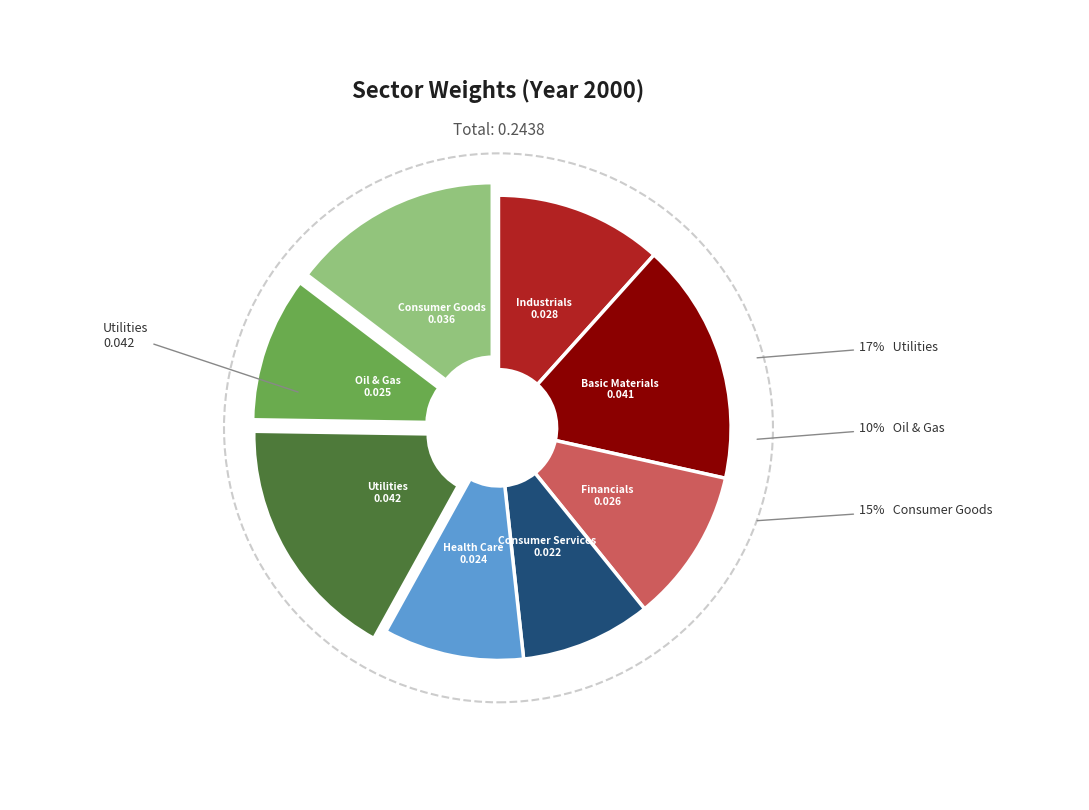

Is there a majority slice in this chart?

No